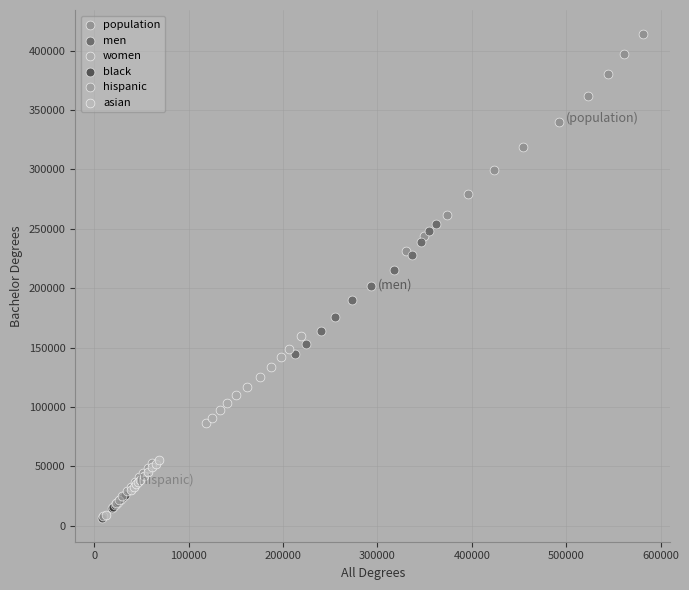

Which series has the largest Y range (max minus min)?

population